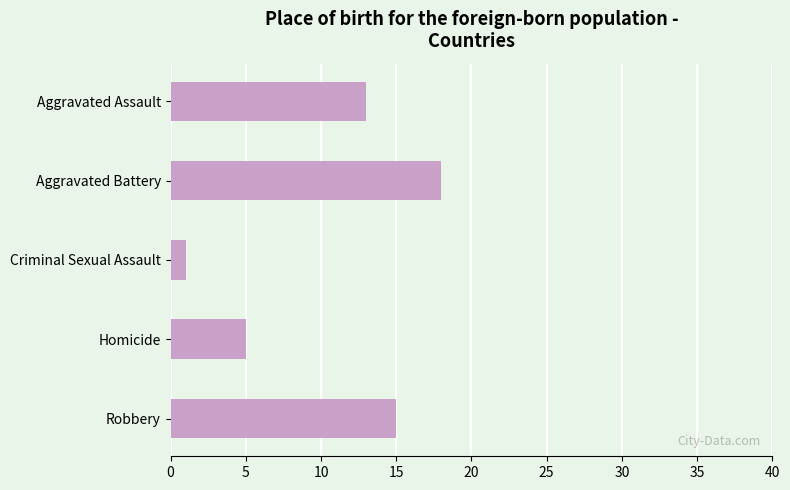

What is the sum of all values?

52